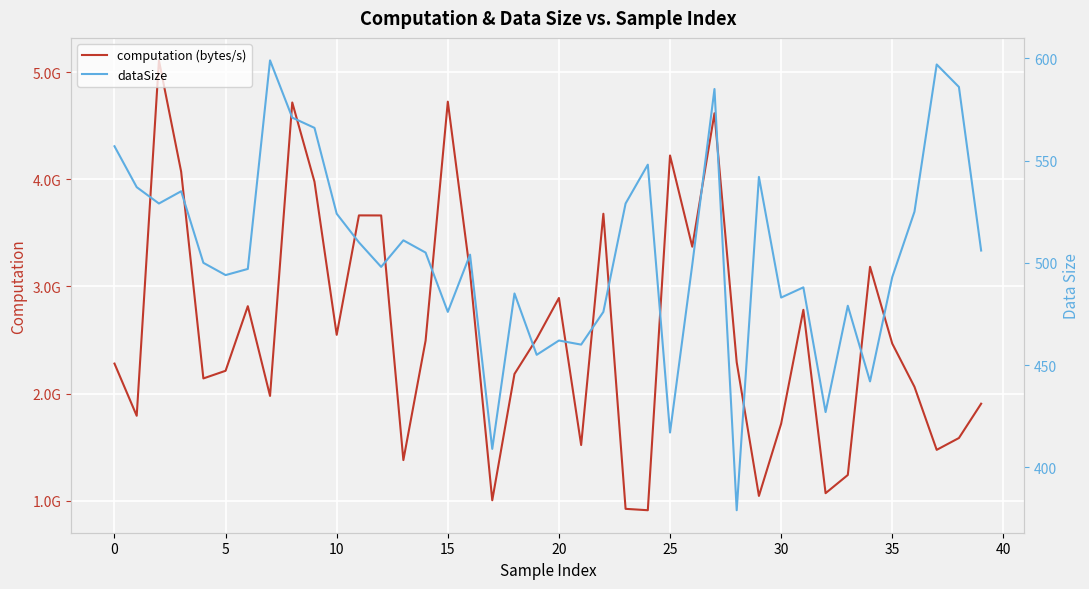

How many data points in dataSize are less than 504?

20